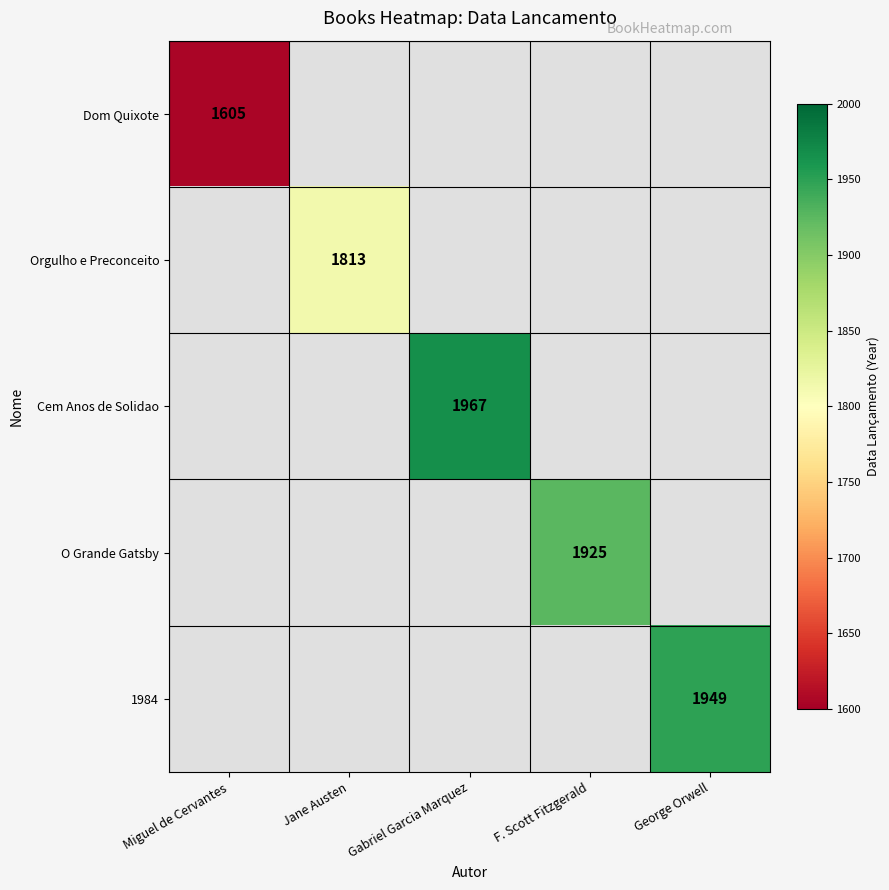

The 1984 series shows 1949 at George Orwell. True or false?

True